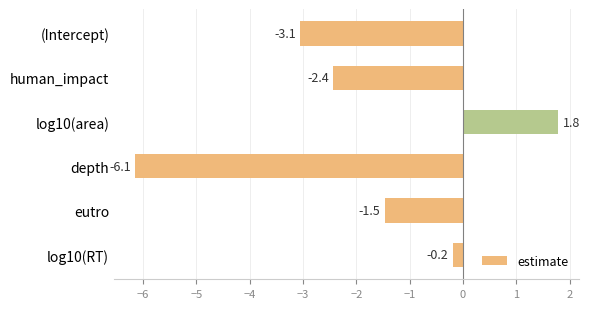

Which has a higher value, (Intercept) or human_impact?

human_impact